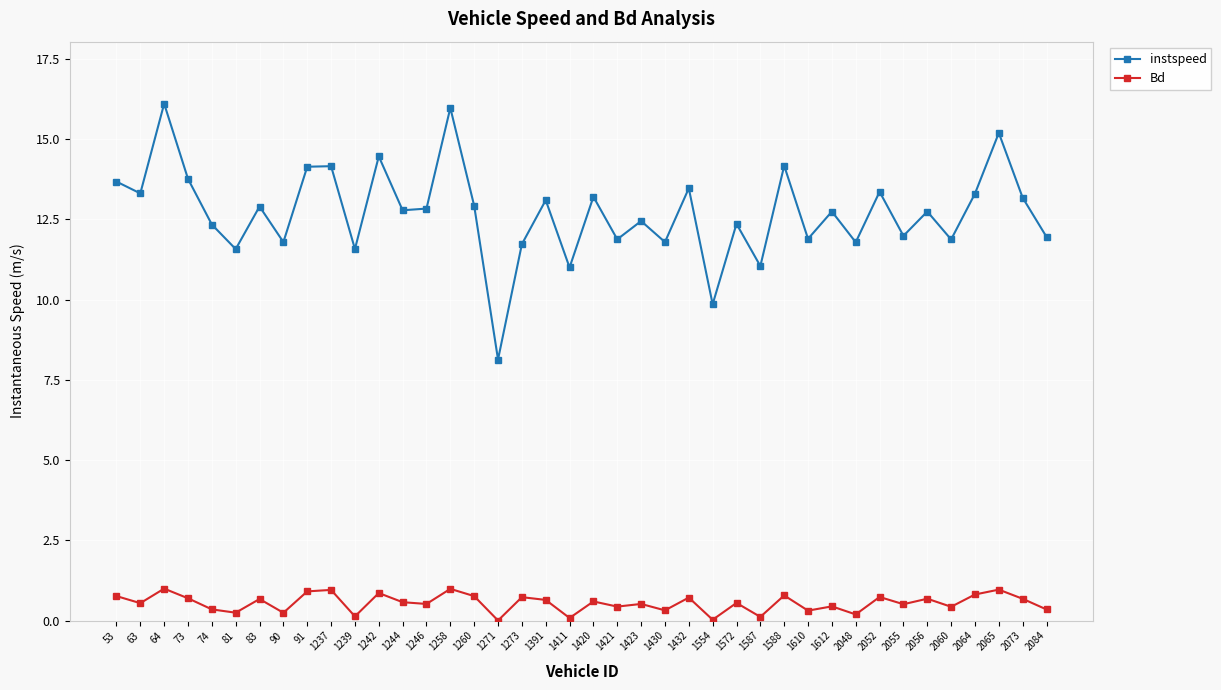

At which label does instspeed reach its minimum?

1271